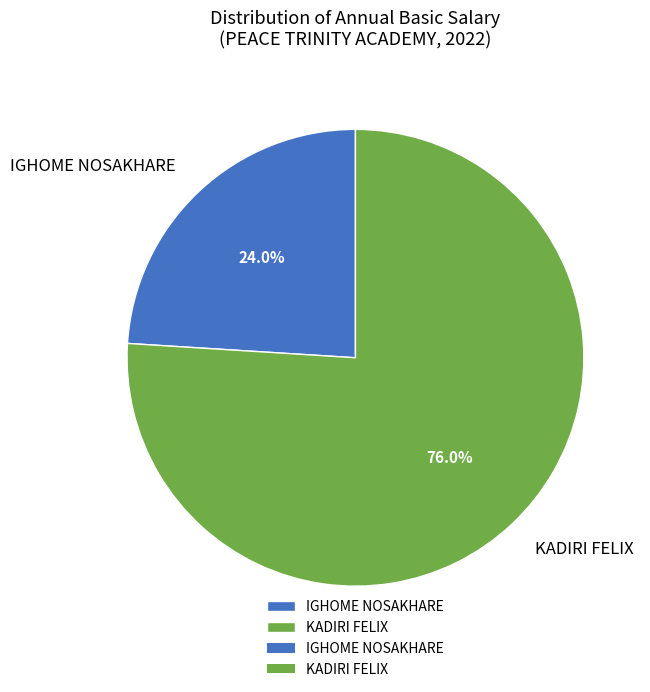

Which has a higher value, IGHOME NOSAKHARE or KADIRI FELIX?

KADIRI FELIX